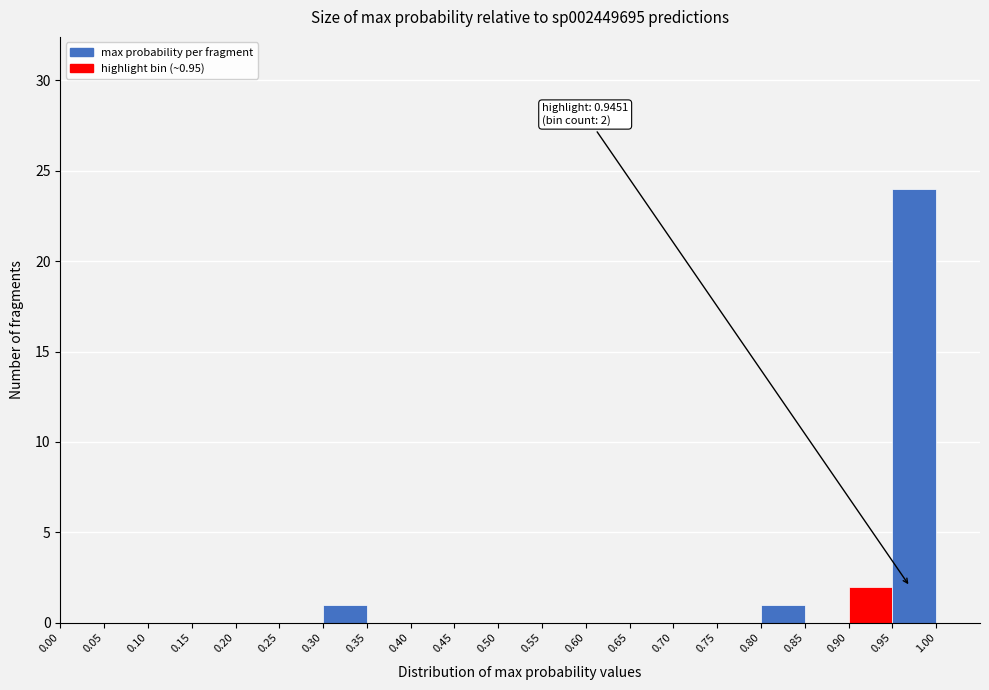

Over which range of the x-axis is the bar tallest?

0.95 to 1.00